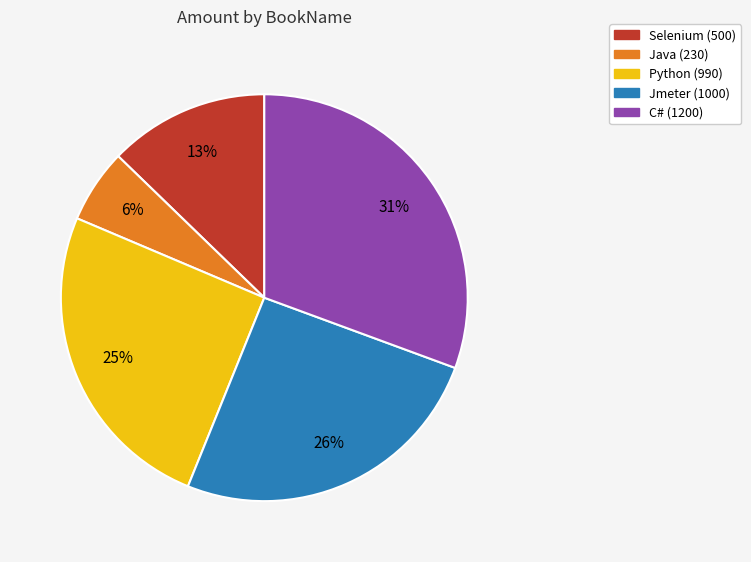

True or false: C# accounts for 31% of the total.

True